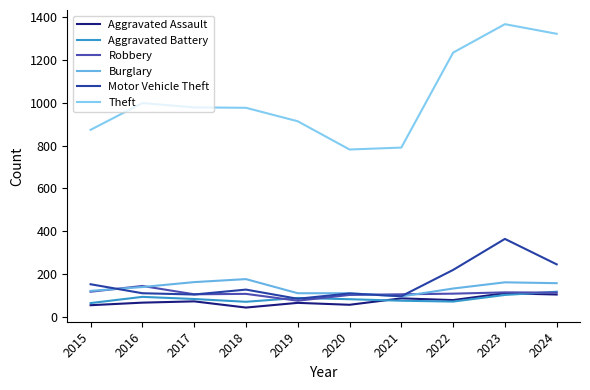

True or false: Robbery and Theft intersect in this chart.

False